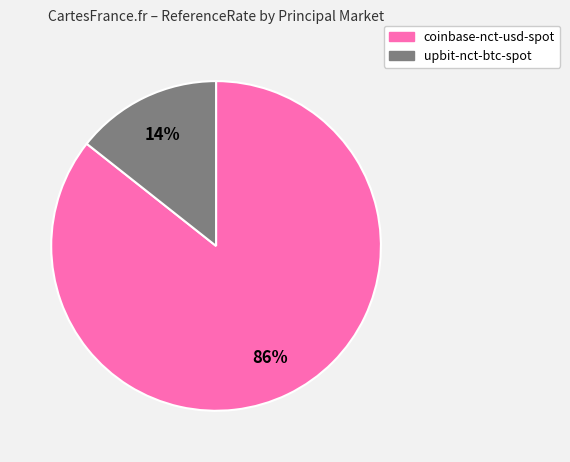

How many segments does this pie chart have?

2